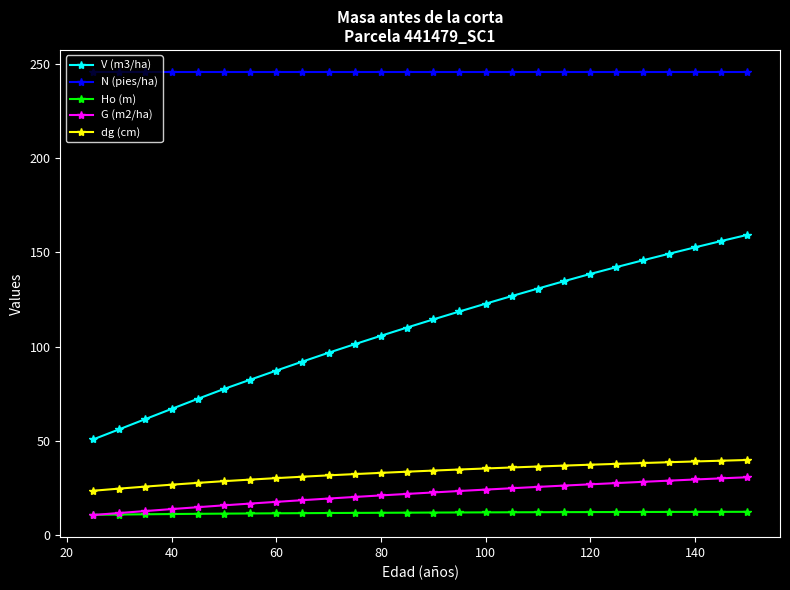

Which series has the largest range (max minus min)?

V (m3/ha)